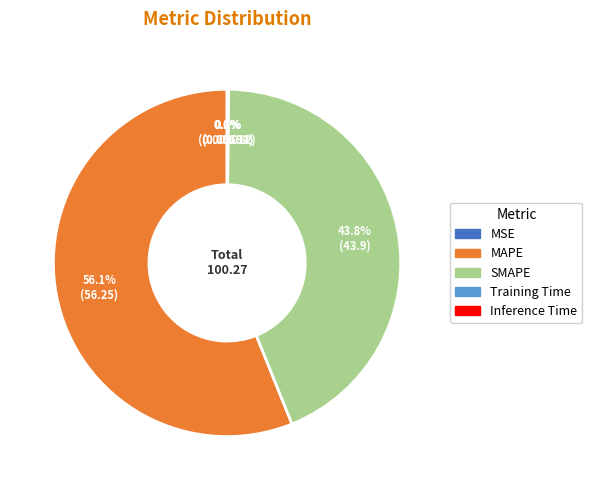

Which slice represents more than half of the pie?

MAPE